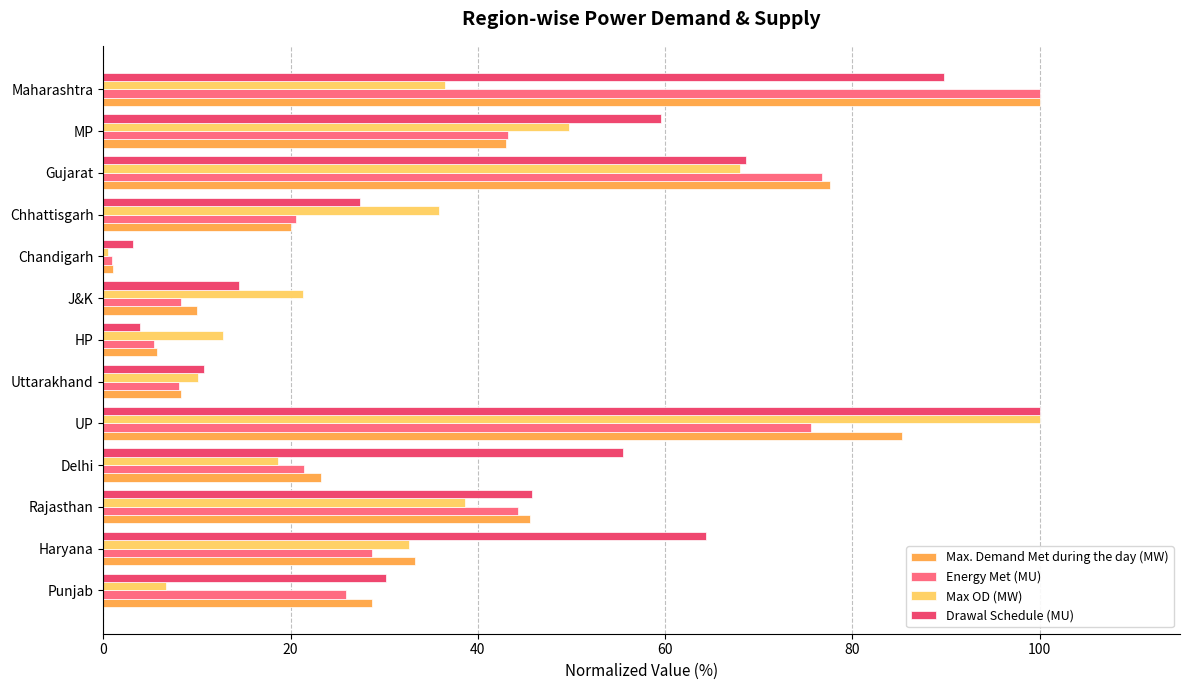

At how many categories does at least one series exceed 74?

3